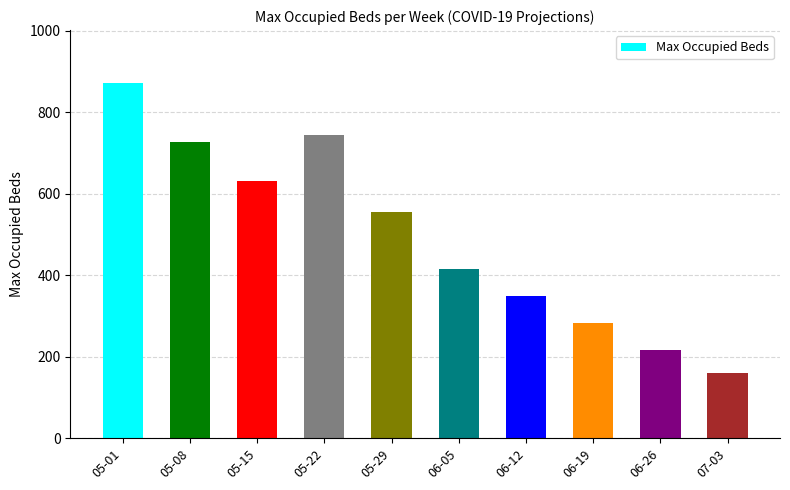

List the labels in order of value, largest first.

05-01, 05-22, 05-08, 05-15, 05-29, 06-05, 06-12, 06-19, 06-26, 07-03